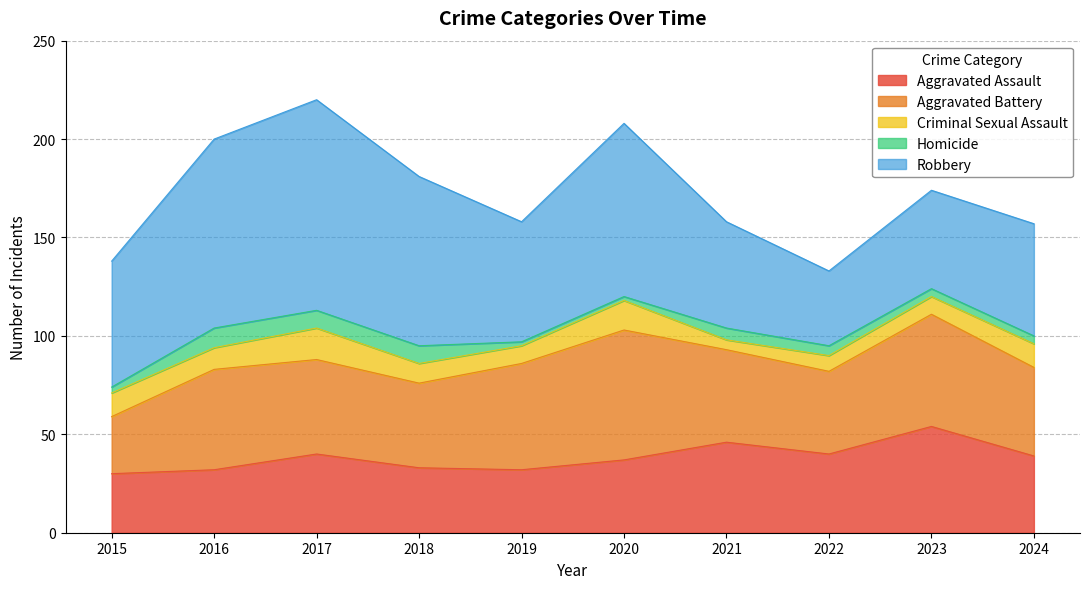

True or false: Robbery and Criminal Sexual Assault intersect in this chart.

False